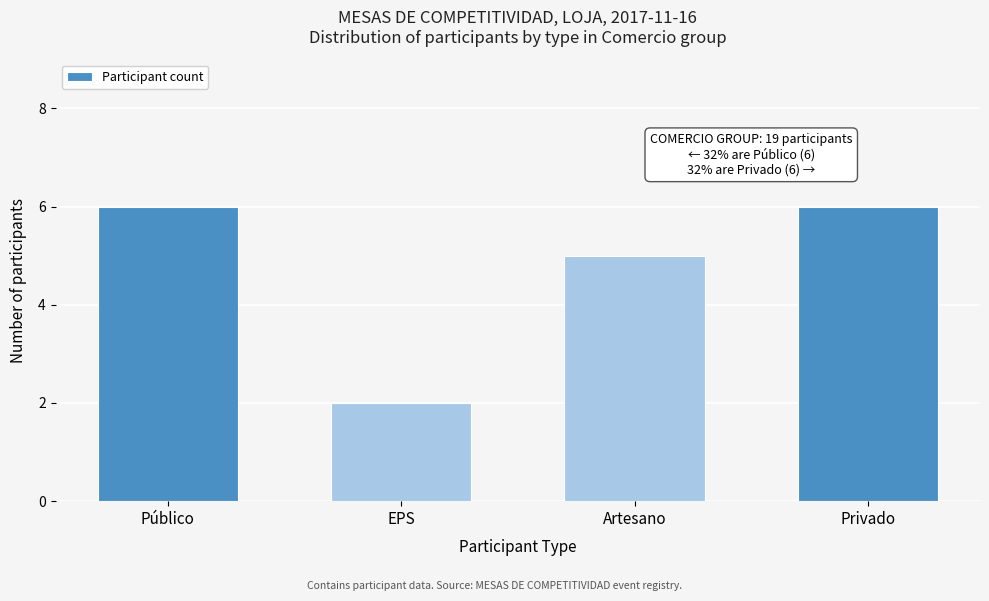

Reading left to right, extract all data points from this chart.

Público=6	EPS=2	Artesano=5	Privado=6